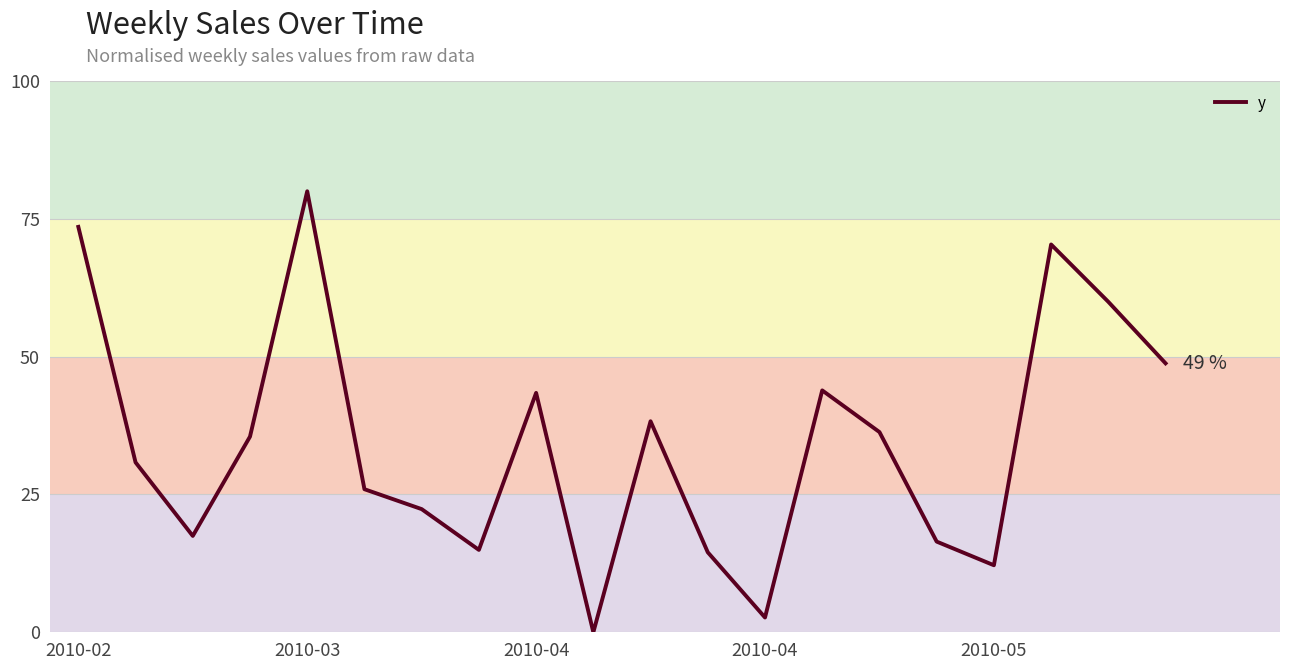

What is the maximum value shown in the chart?

80.0